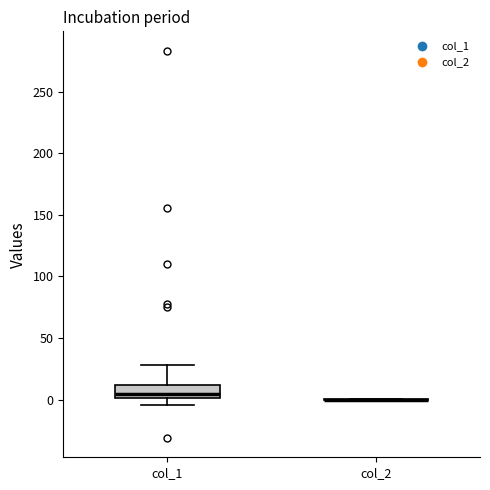

Reading left to right, read every box against the y-axis: the position of its median line, the range the box covers, and the ends of its whiskers. The values are not printed on the chart, so give them approximately, as read against the axis.

col_1: median 5, box 0 to 10, whiskers -5 to 30
col_2: box collapsed to a line at 0, whiskers 0 to 0